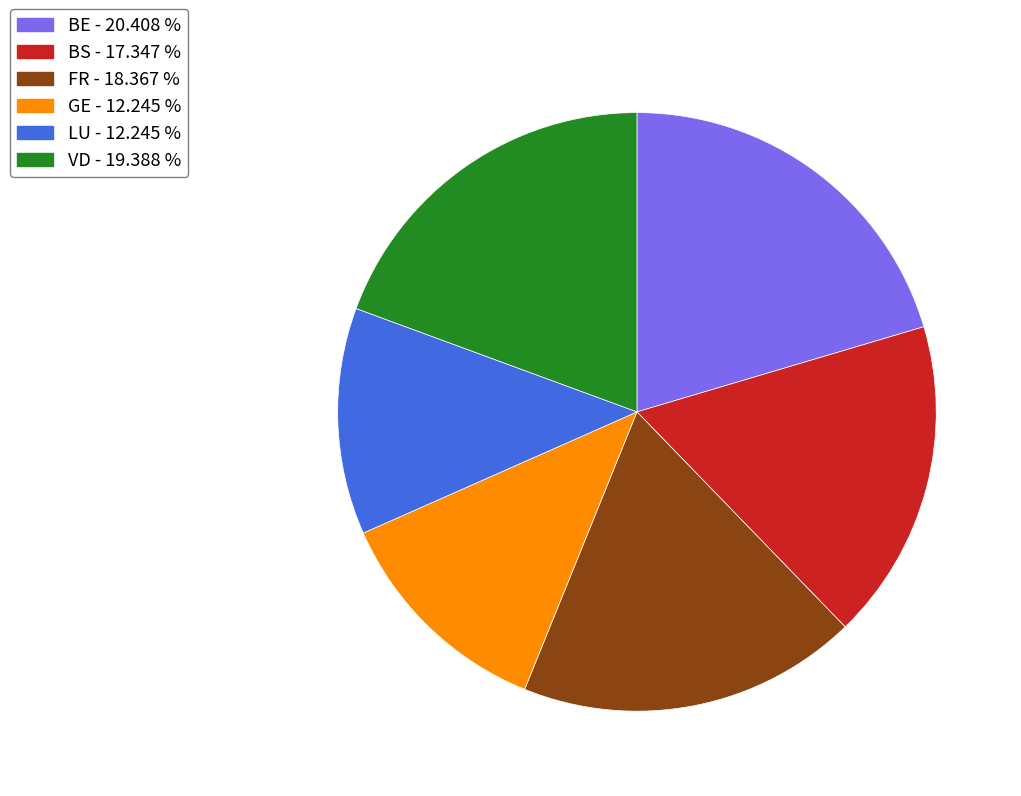

Is there a majority slice in this chart?

No